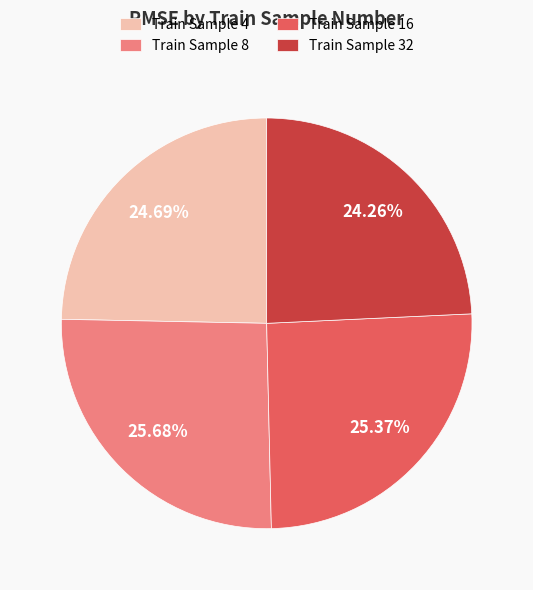

Is Train Sample 8 the majority of the pie?

No